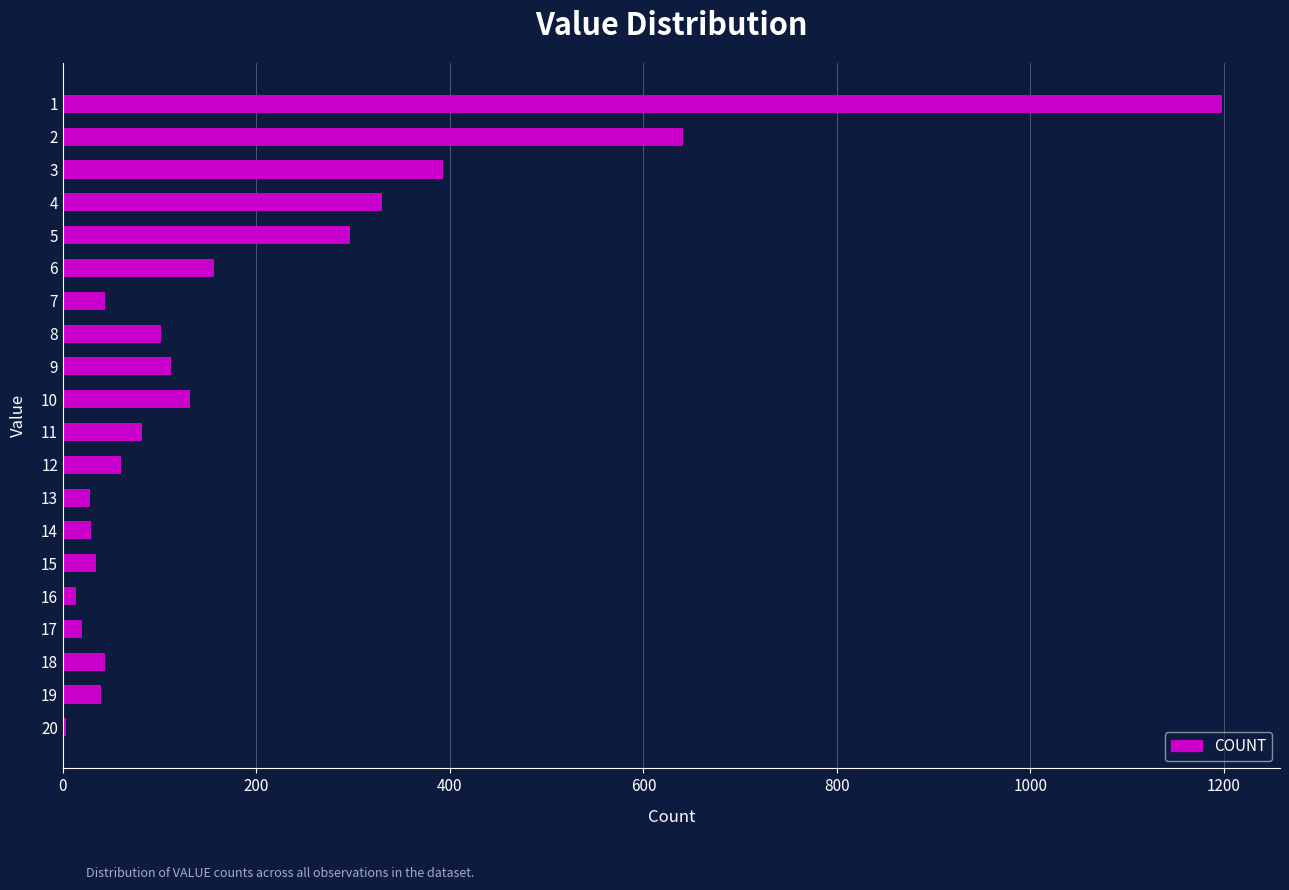

What is the ratio of the value at 1 to the value at 8?

11.9